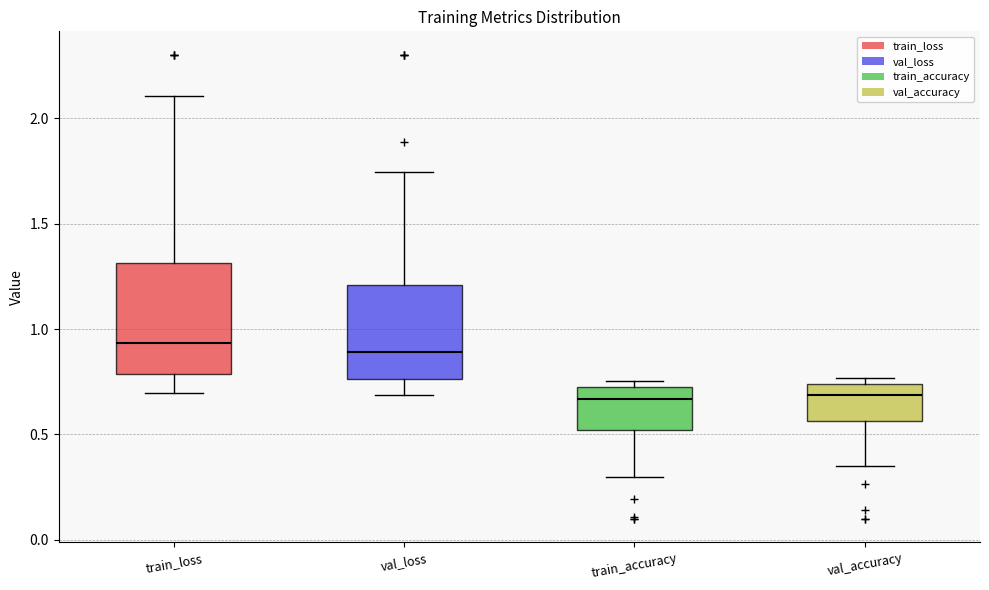

Which box is the tallest, from its lower edge to its upper edge?

train_loss